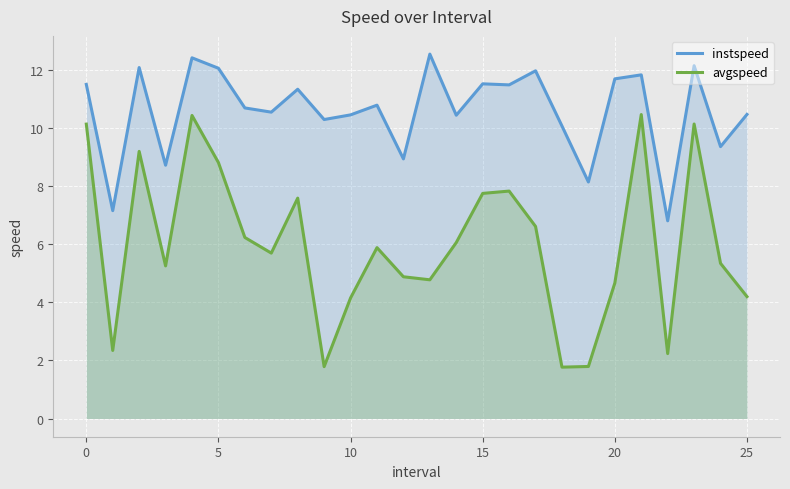

How many lines are shown in the chart?

2